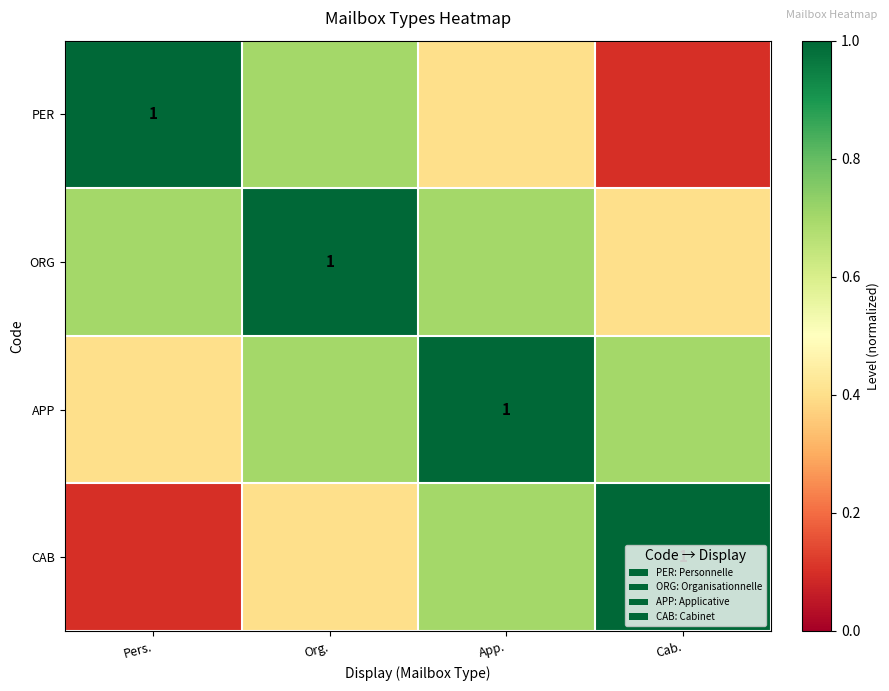

At Pers., list the series in order from smallest to largest.

CAB, APP, ORG, PER